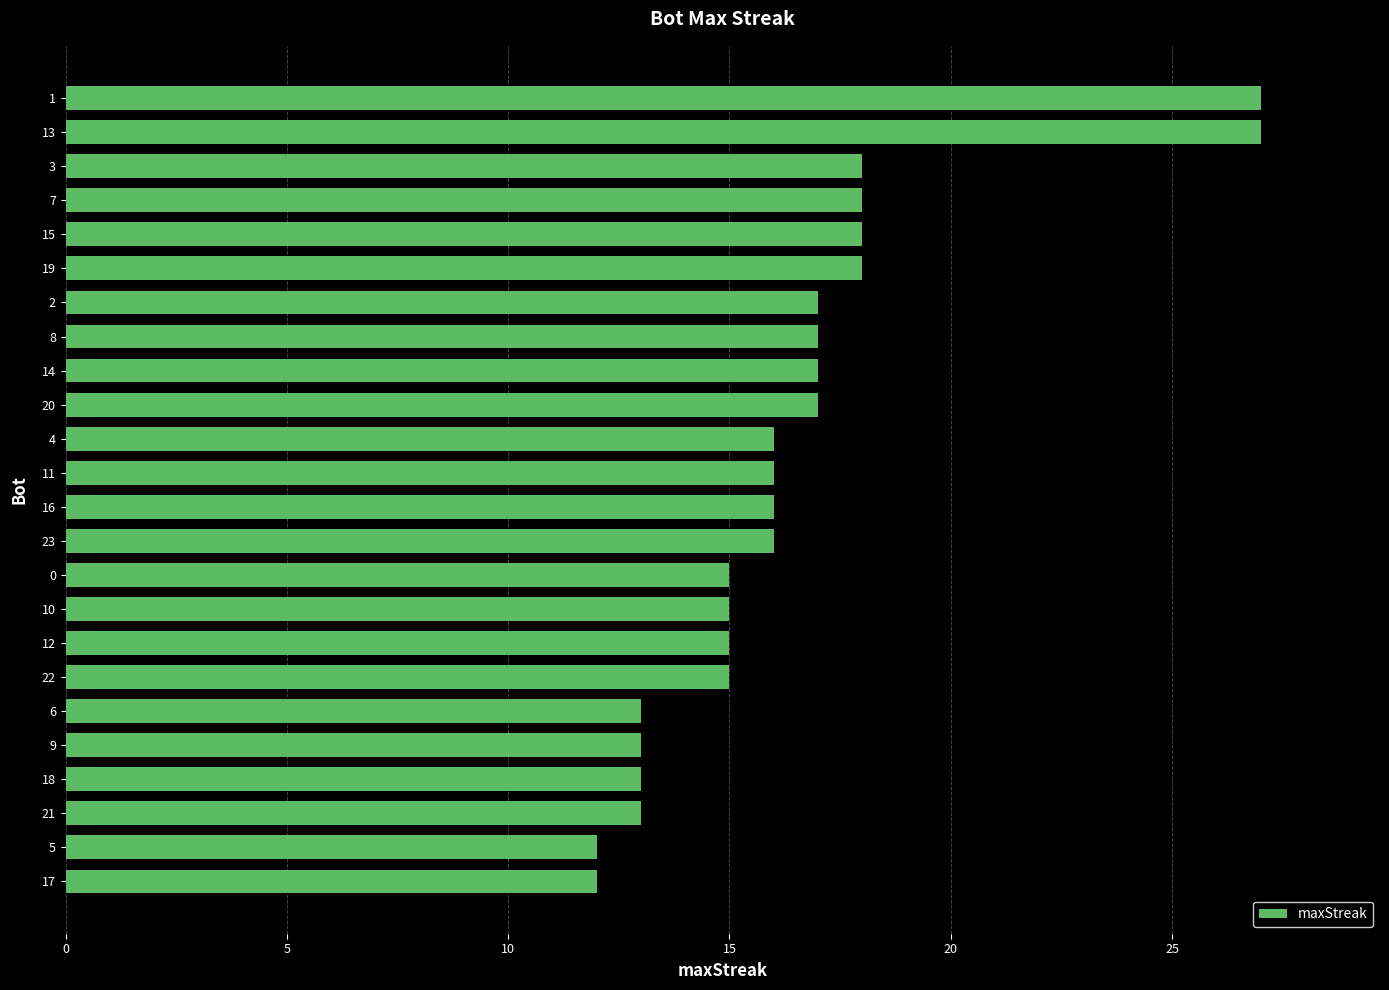

Is it true that the value at 10 is 6?

False